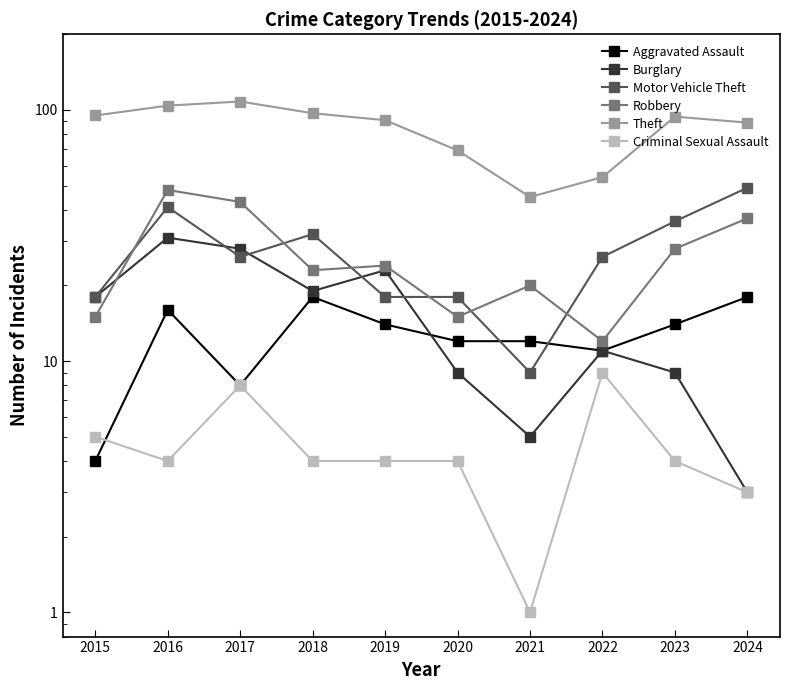

What are all the series names shown in the legend?

Aggravated Assault, Burglary, Motor Vehicle Theft, Robbery, Theft, Criminal Sexual Assault